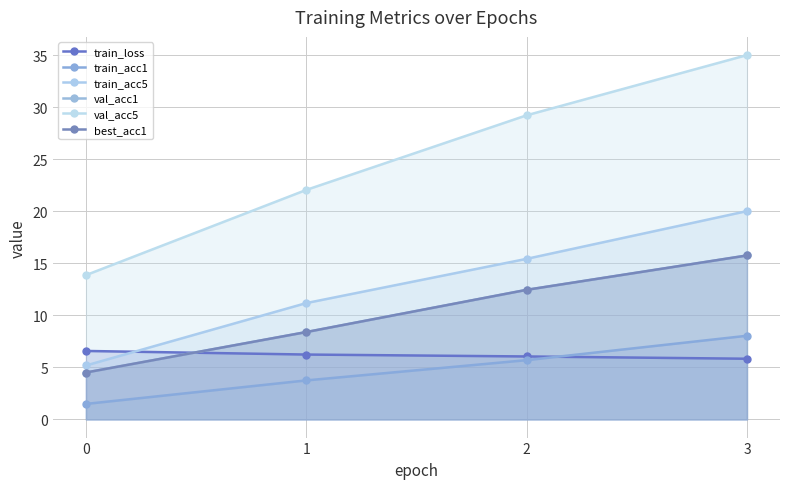

What is the average value of the train_acc5 series?

12.9